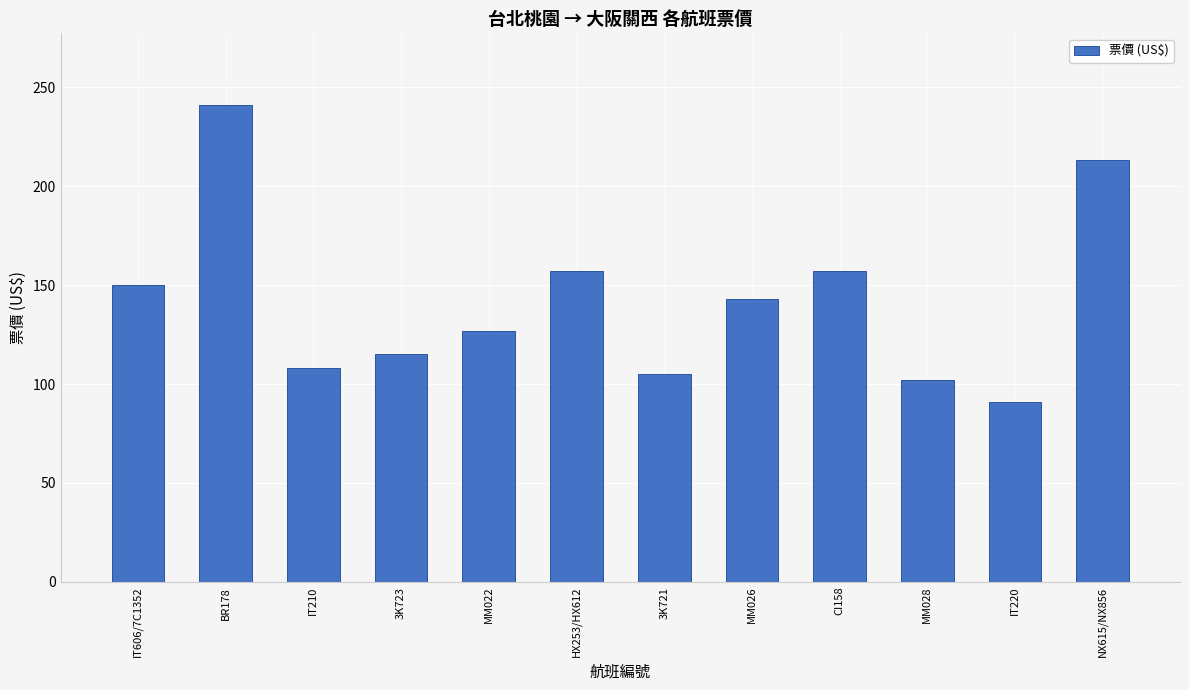

Reading right to left, list all the values displayed in this chart.

NX615/NX856=213	IT220=91	MM028=102	CI158=157	MM026=143	3K721=105	HX253/HX612=157	MM022=127	3K723=115	IT210=108	BR178=241	IT606/7C1352=150